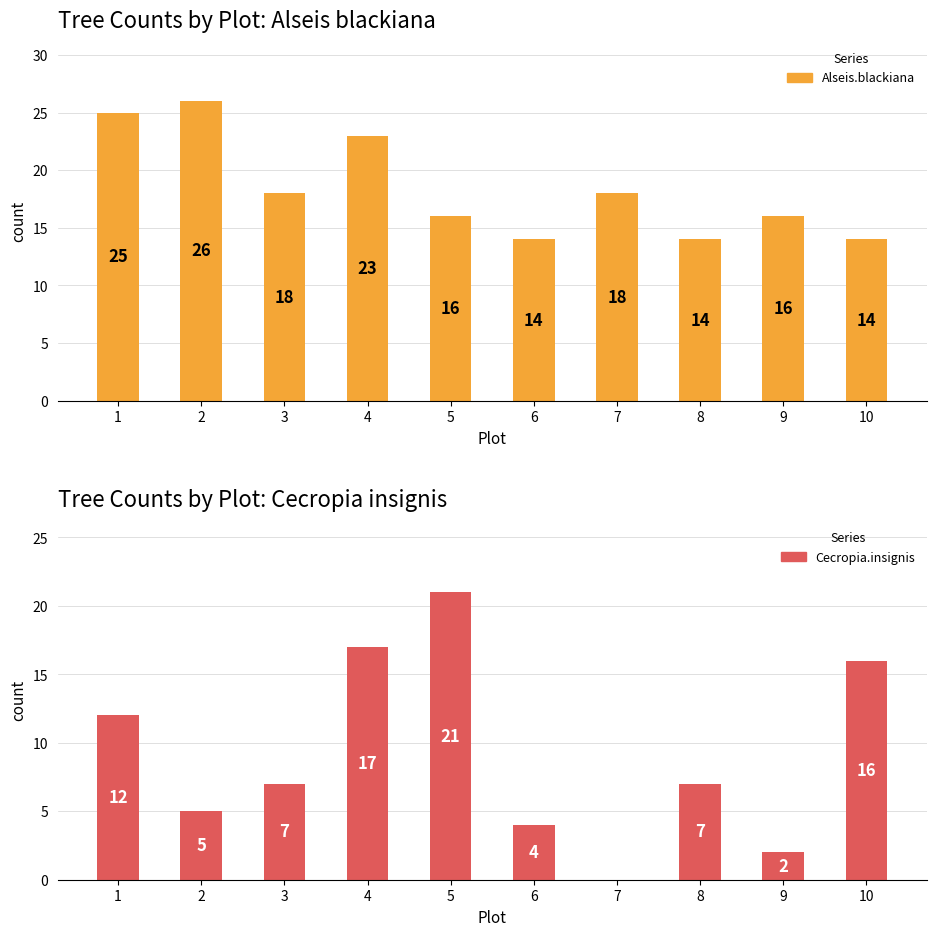

The value of Alseis.blackiana at 5 is 11. True or false?

False